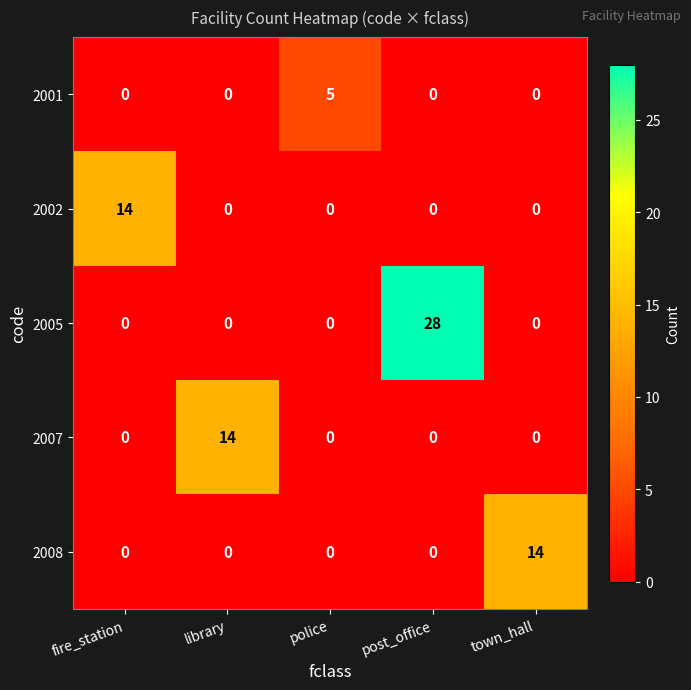

At how many categories does at least one series exceed 7?

4